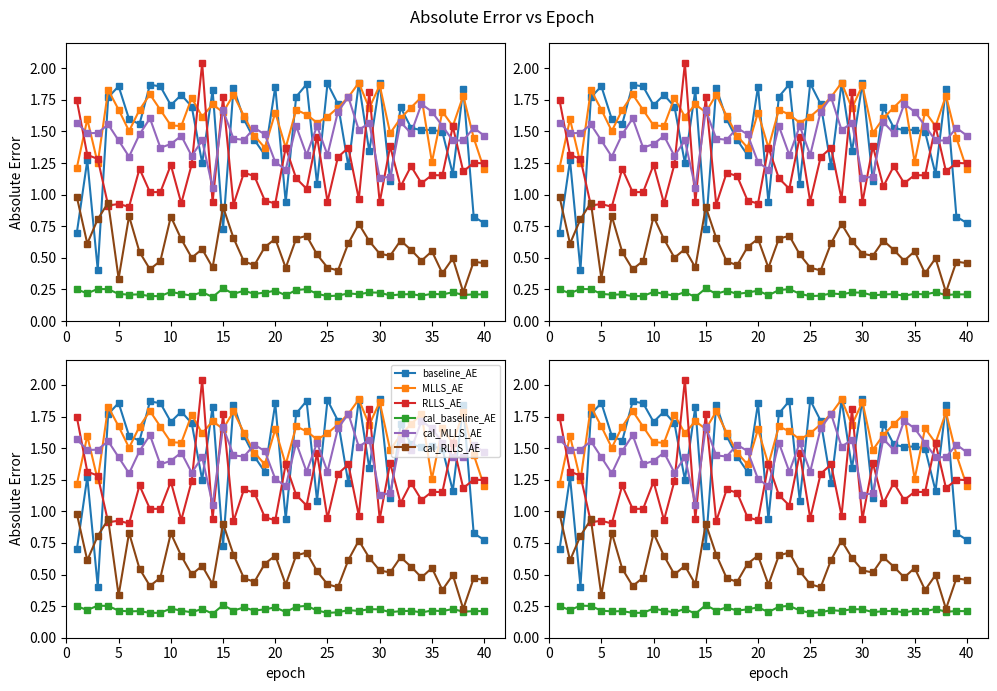

What is the highest value of the RLLS_AE series?

2.0